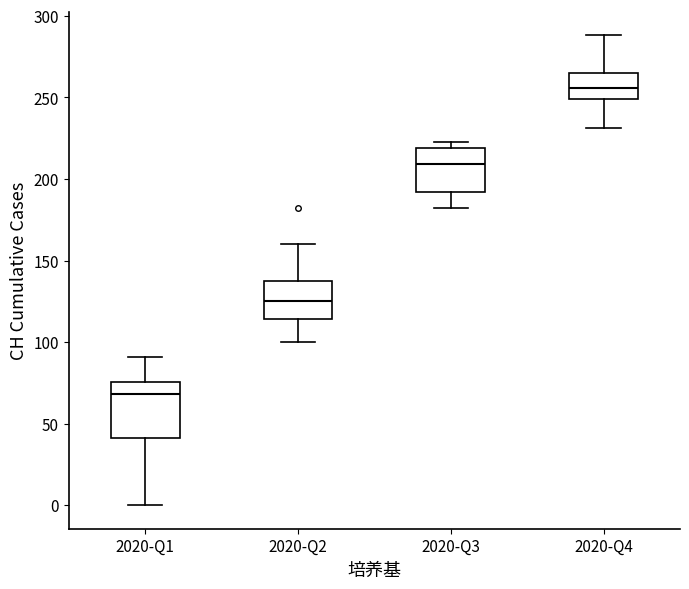

Reading left to right, read every box against the y-axis: the position of its median line, the range the box covers, and the ends of its whiskers. The values are not printed on the chart, so give them approximately, as read against the axis.

2020-Q1: median 70, box 40 to 75, whiskers 0 to 90
2020-Q2: median 125, box 115 to 135, whiskers 100 to 160
2020-Q3: median 210, box 190 to 220, whiskers 180 to 225
2020-Q4: median 255, box 250 to 265, whiskers 230 to 290